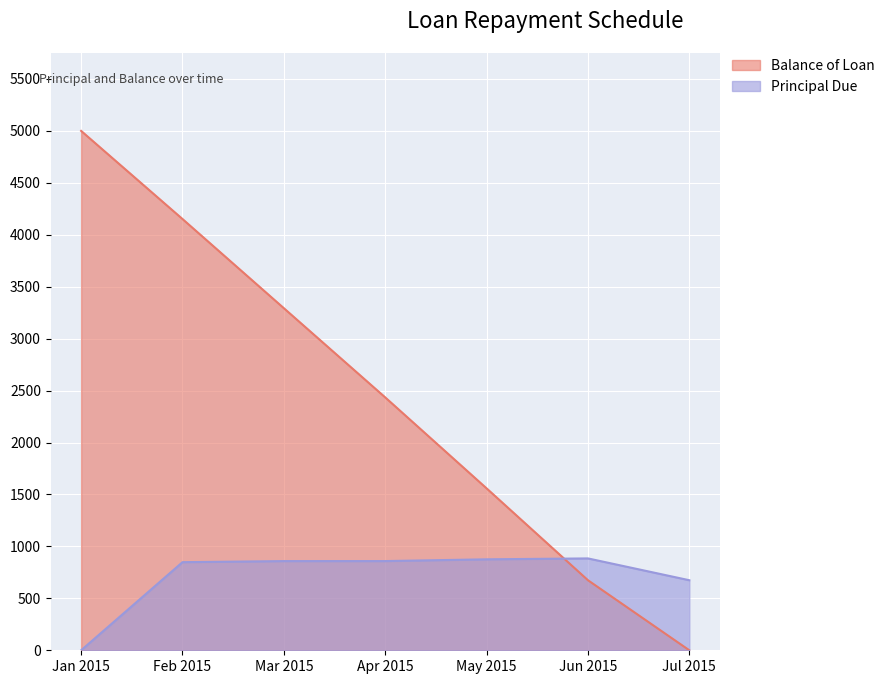

True or false: Balance of Loan has a value of 5000.0 at Jan 2015.

True